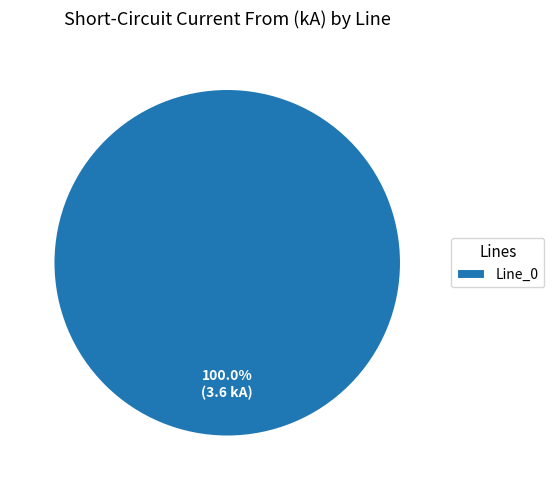

Rank the categories by value from lowest to highest.

Line_0